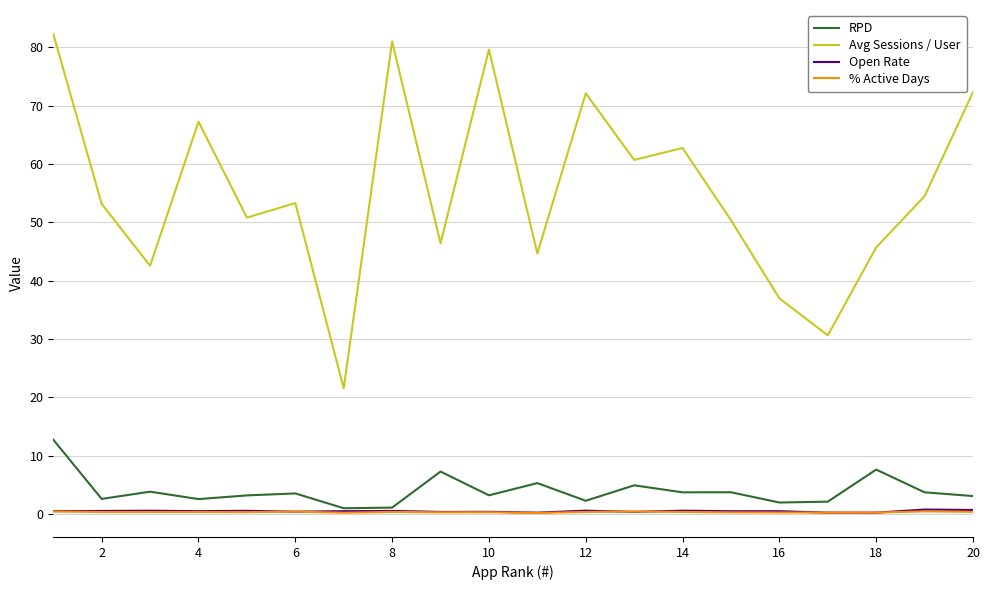

True or false: RPD and Avg Sessions / User intersect in this chart.

False